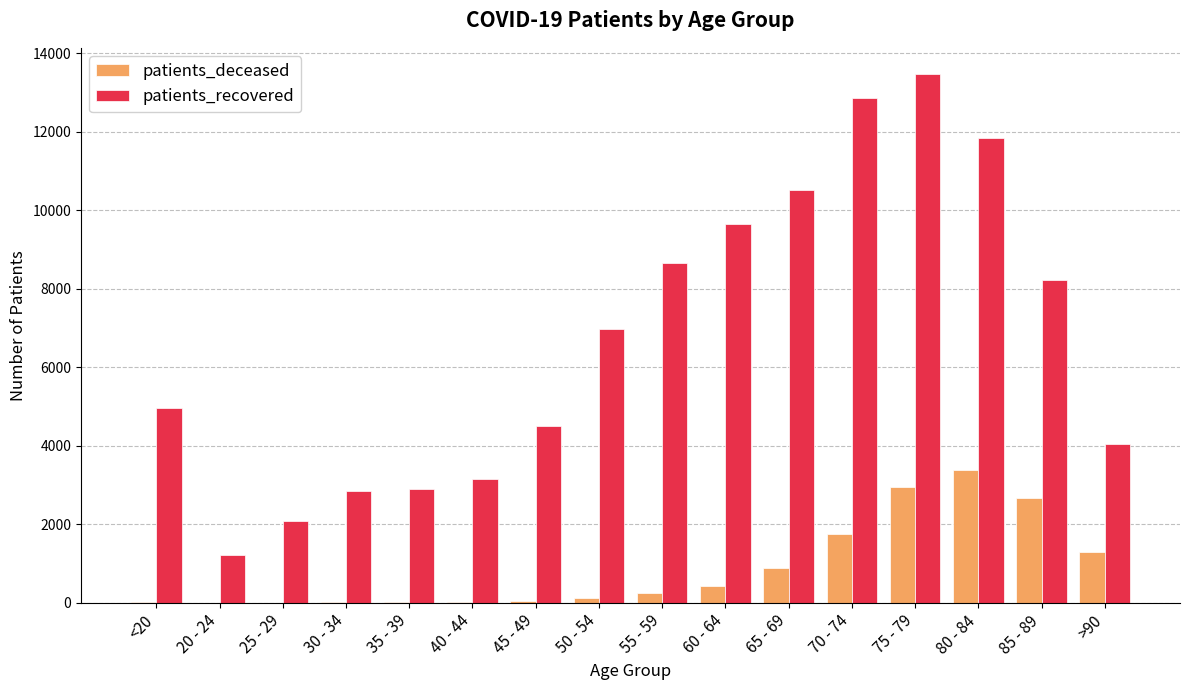

What are all the series names shown in the legend?

patients_deceased, patients_recovered